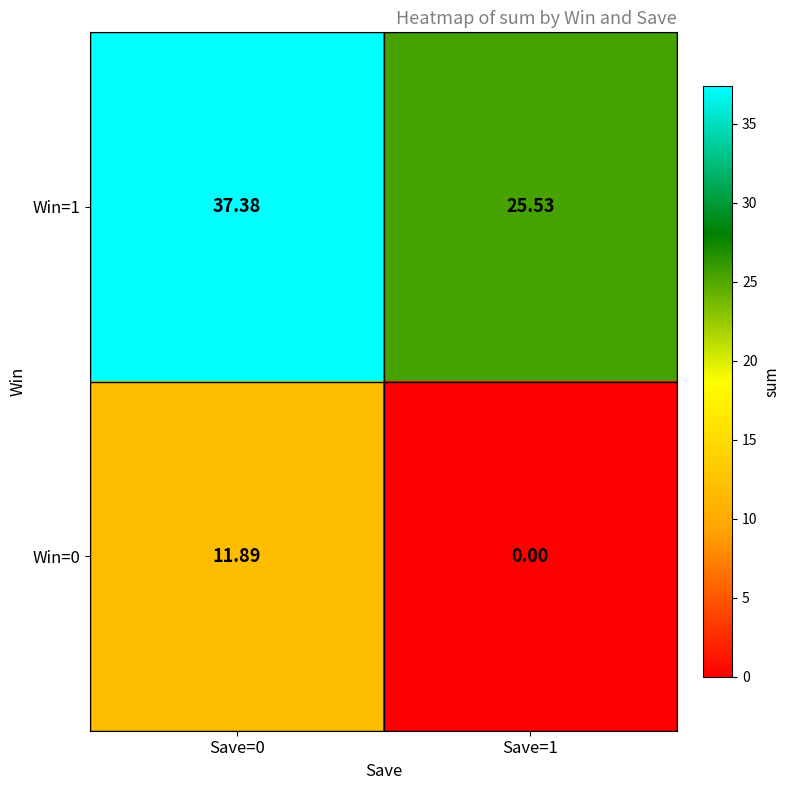

How many categories are shown in the chart?

2